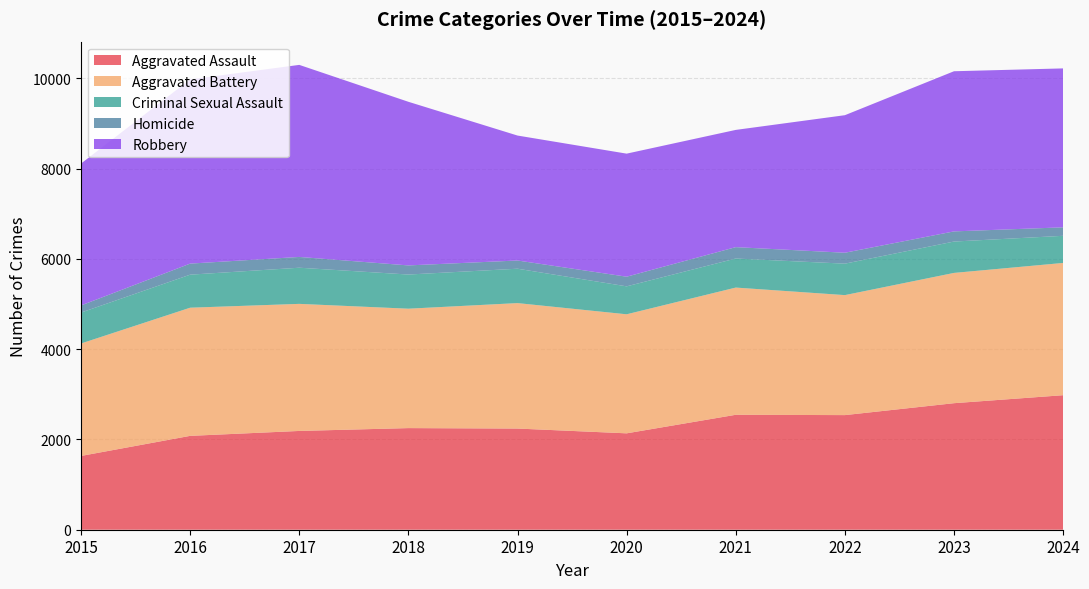

Reading left to right, list all the values displayed in this chart.

Aggravated Assault: 2015=1635	2016=2080	2017=2189	2018=2252	2019=2242	2020=2136	2021=2547	2022=2540	2023=2804	2024=2981
Aggravated Battery: 2015=2492	2016=2840	2017=2816	2018=2646	2019=2780	2020=2638	2021=2819	2022=2659	2023=2887	2024=2931
Criminal Sexual Assault: 2015=685	2016=732	2017=801	2018=757	2019=762	2020=619	2021=644	2022=697	2023=695	2024=601
Homicide: 2015=158	2016=245	2017=239	2018=202	2019=182	2020=214	2021=252	2022=242	2023=225	2024=188
Robbery: 2015=3144	2016=4082	2017=4256	2018=3626	2019=2769	2020=2727	2021=2598	2022=3048	2023=3549	2024=3522